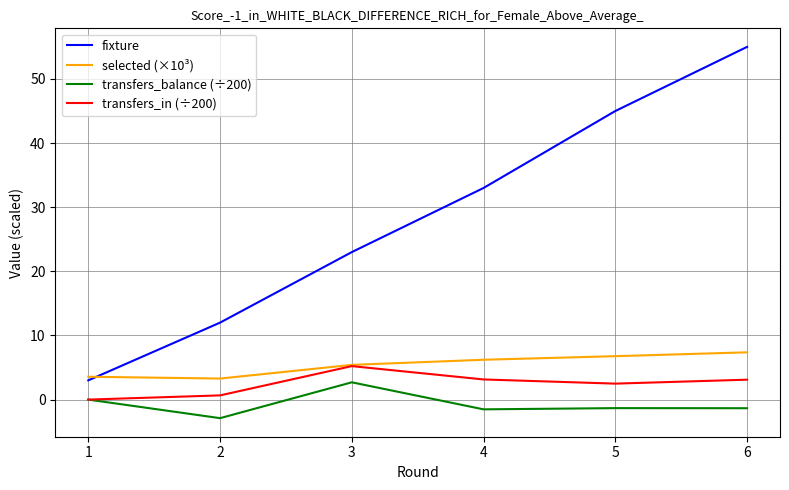

What is the sum of the transfers_in (÷200) values at 2 and 3?

5.9